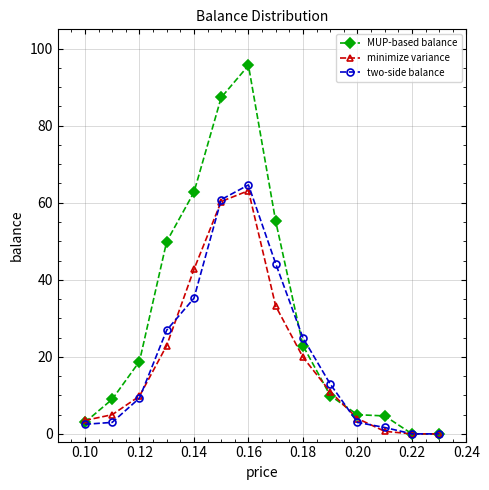

Which series has the largest range (max minus min)?

MUP-based balance